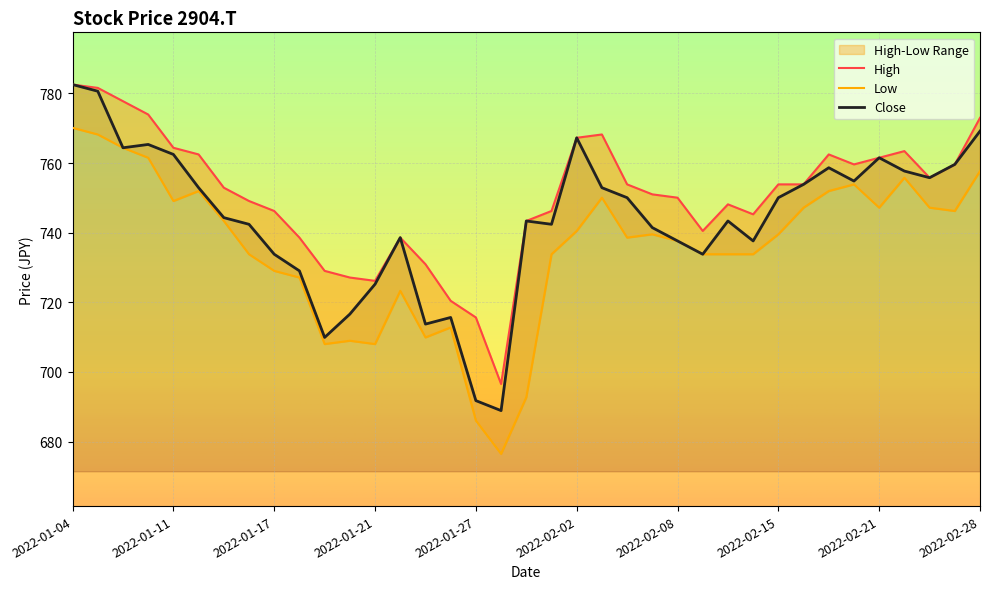

What is the difference between the maximum and minimum values in the Close series?

93.6